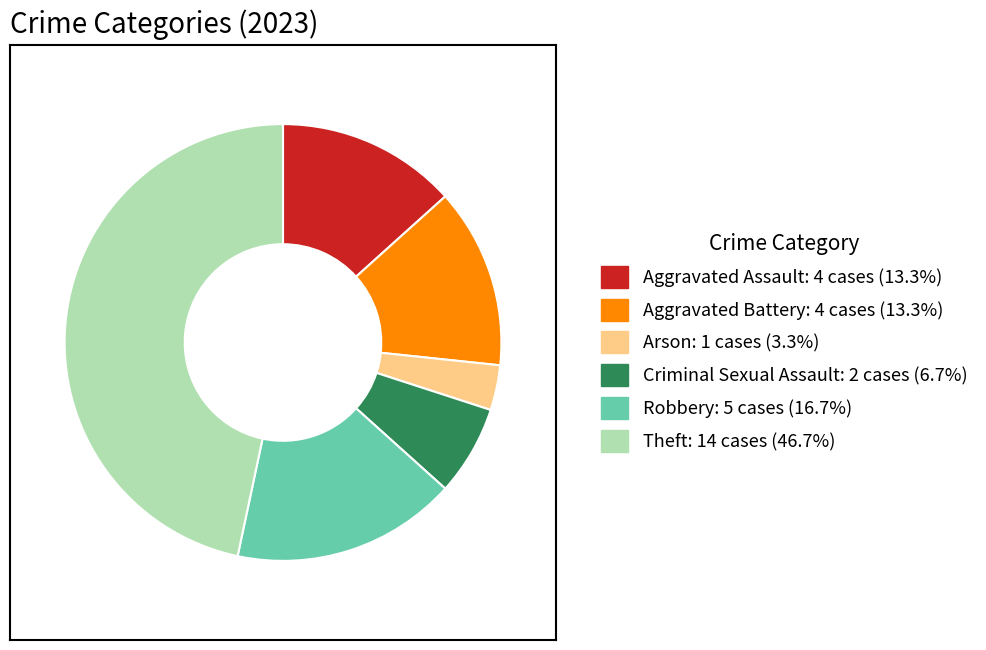

Is there a majority slice in this chart?

No